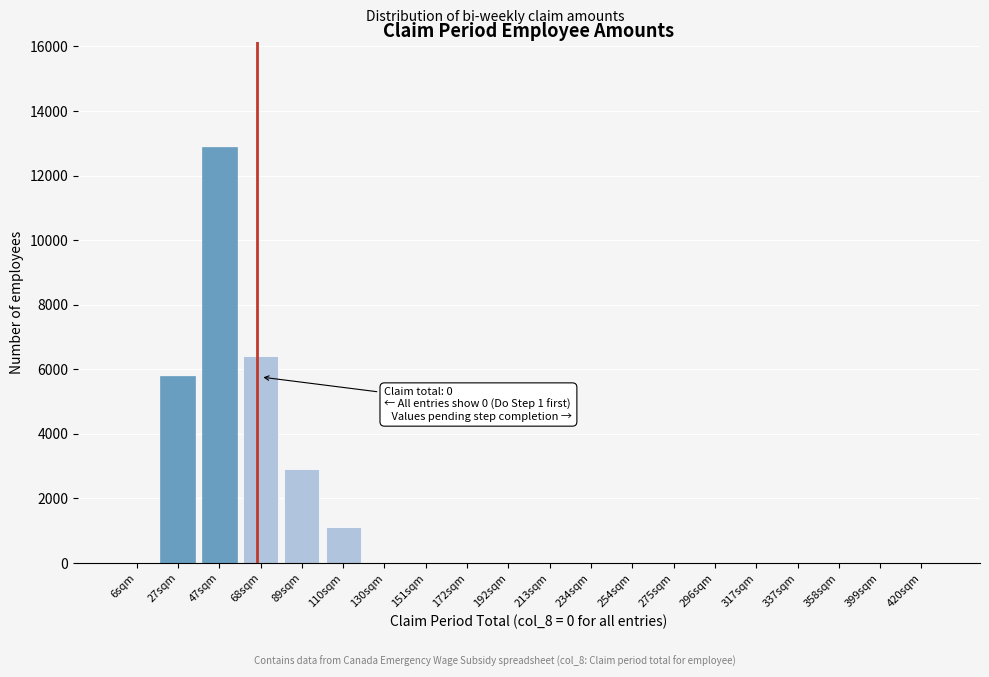

Reading left to right, what are all the values shown in this chart?

6sqm=0	27sqm=5800	47sqm=12900	68sqm=6400	89sqm=2900	110sqm=1100	130sqm=0	151sqm=0	172sqm=0	192sqm=0	213sqm=0	234sqm=0	254sqm=0	275sqm=0	296sqm=0	317sqm=0	337sqm=0	358sqm=0	399sqm=0	420sqm=0